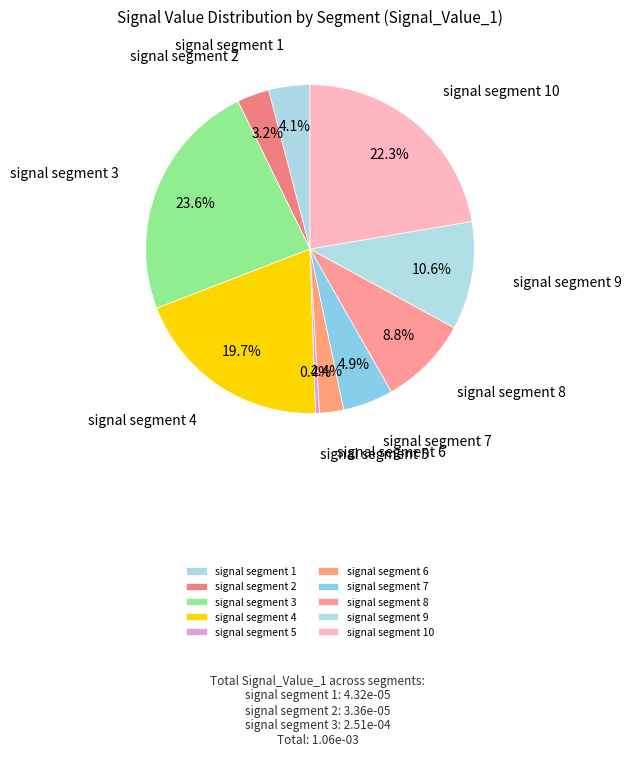

True or false: signal segment 9 accounts for 11% of the total.

True